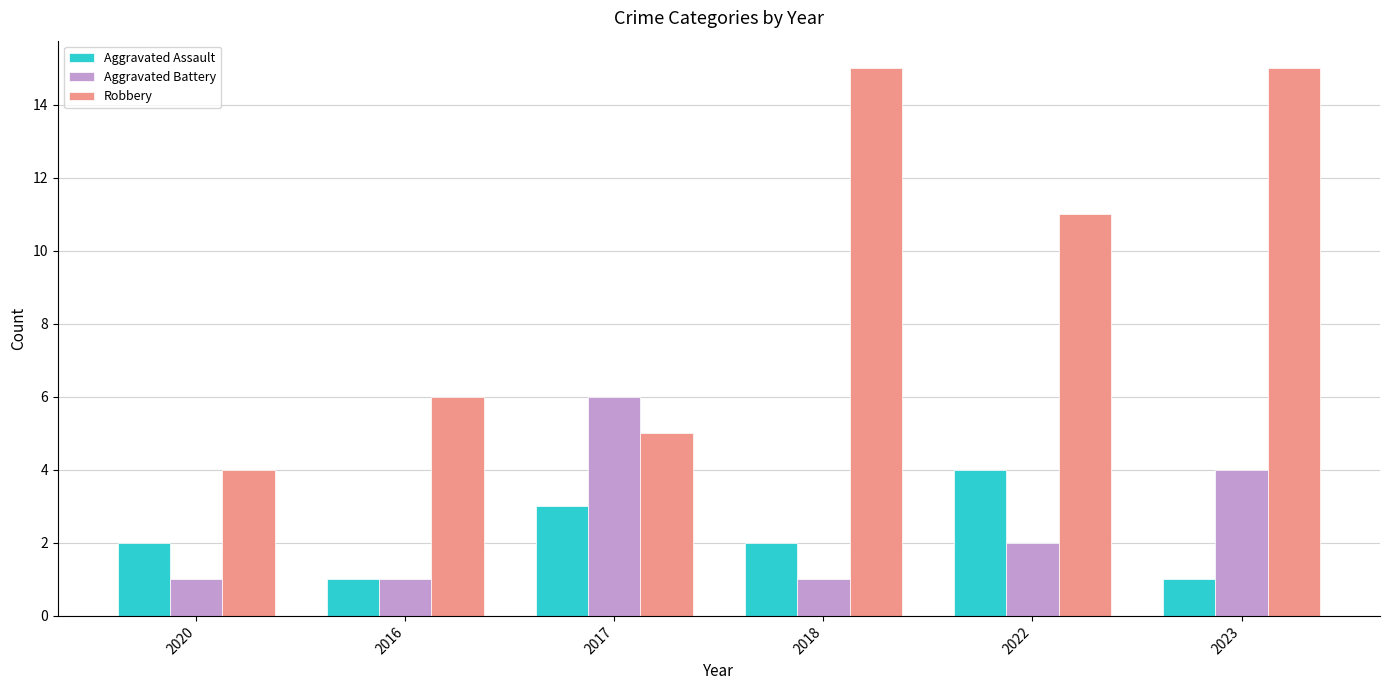

Which category has the lowest value in the Robbery series?

2020